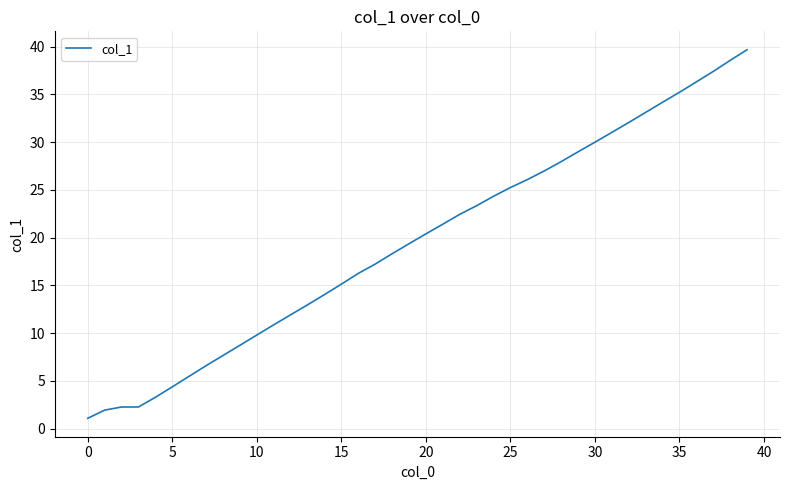

Reading right to left, list all the values displayed in this chart.

39.7	38.6	37.4	36.3	35.2	34.2	33.1	32.1	31.0	30.0	29.0	28.0	27.0	26.1	25.2	24.3	23.3	22.4	21.4	20.4	19.4	18.3	17.2	16.3	15.1	14.0	13.0	11.9	10.9	9.8	8.7	7.7	6.6	5.5	4.4	3.3	2.3	2.3	1.9	1.1